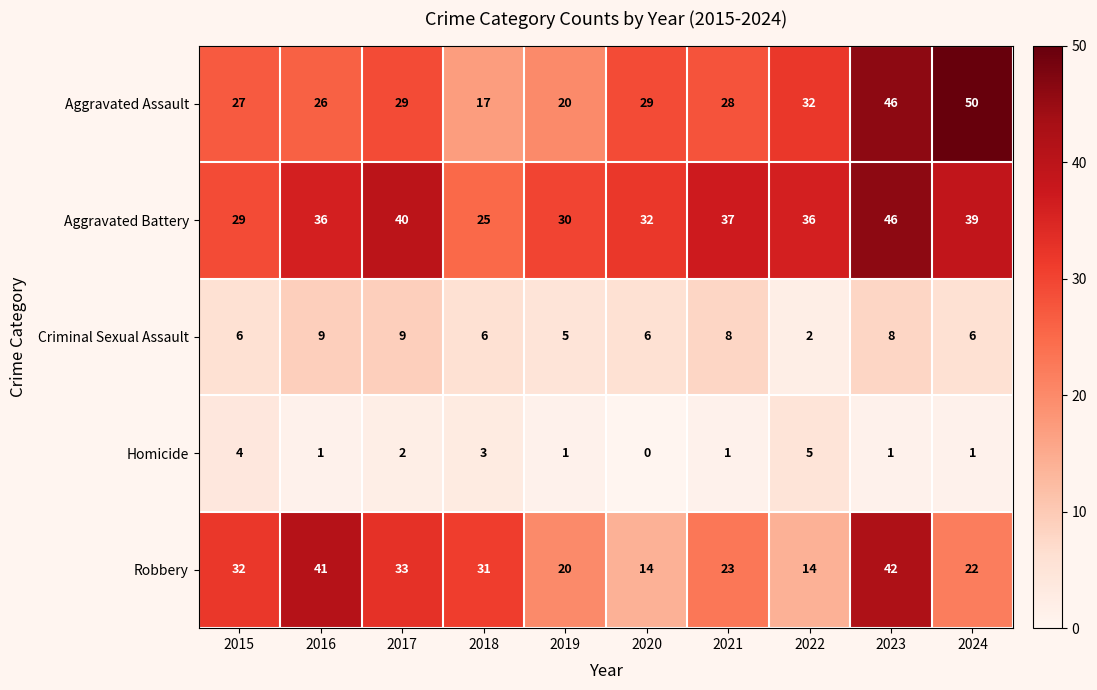

At 2018, list the series in order from largest to smallest.

Robbery, Aggravated Battery, Aggravated Assault, Criminal Sexual Assault, Homicide